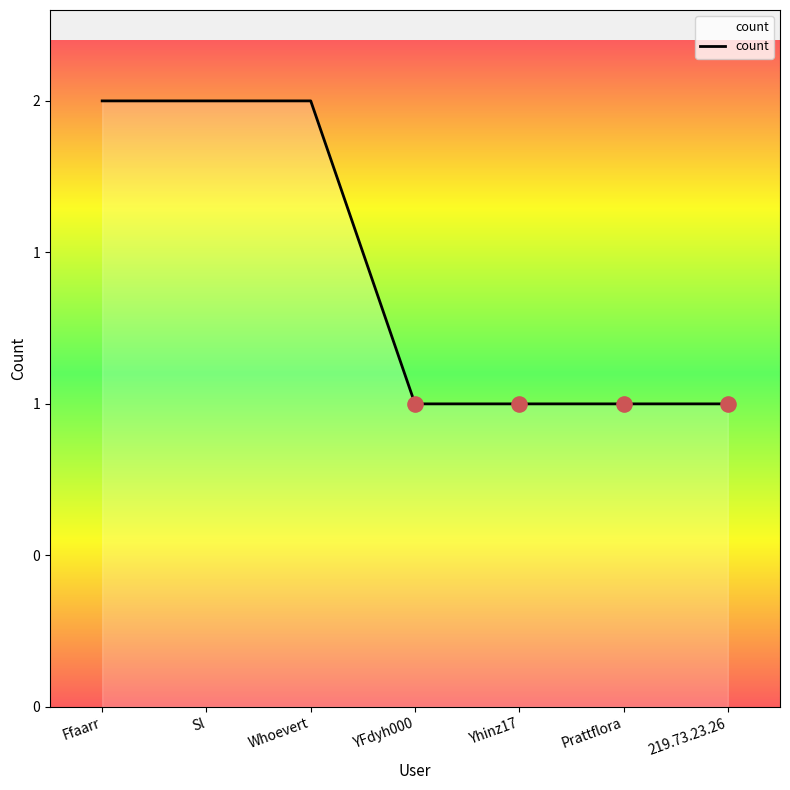

Approximately how many times larger is the value at Prattflora compared to YFdyh000?

1.0